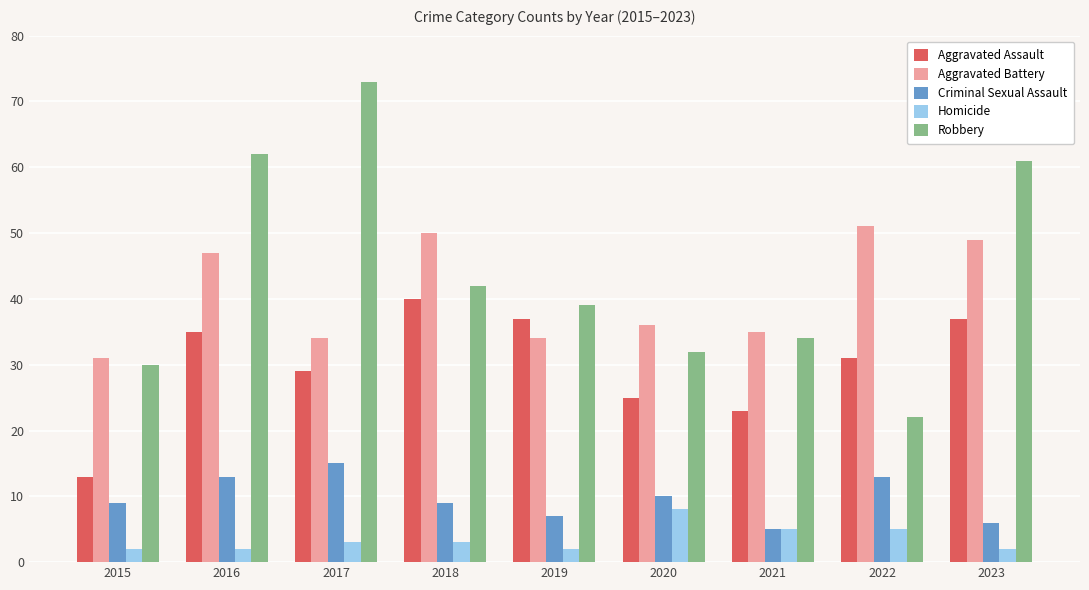

What is the spread (max minus min) of values at 2015?

29